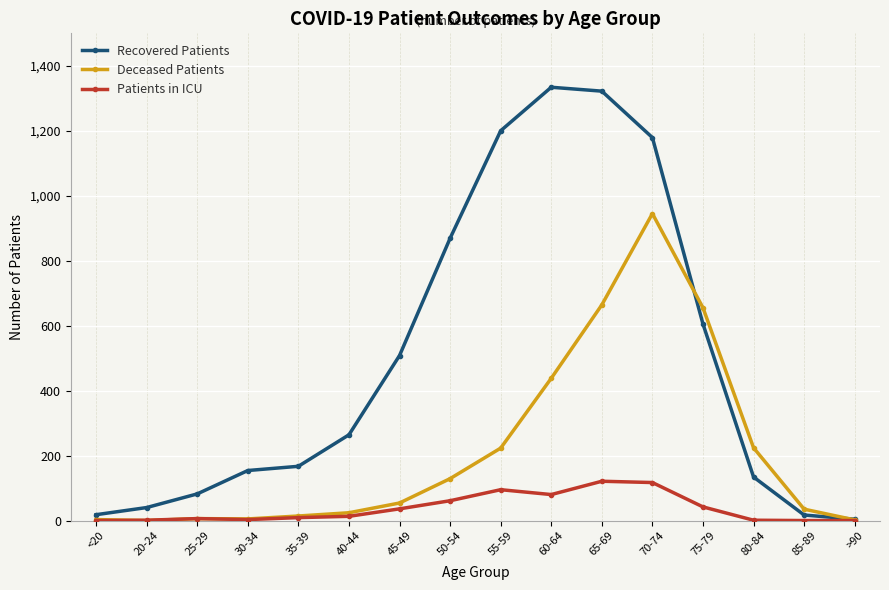

Which series has the largest total across all categories?

Recovered Patients